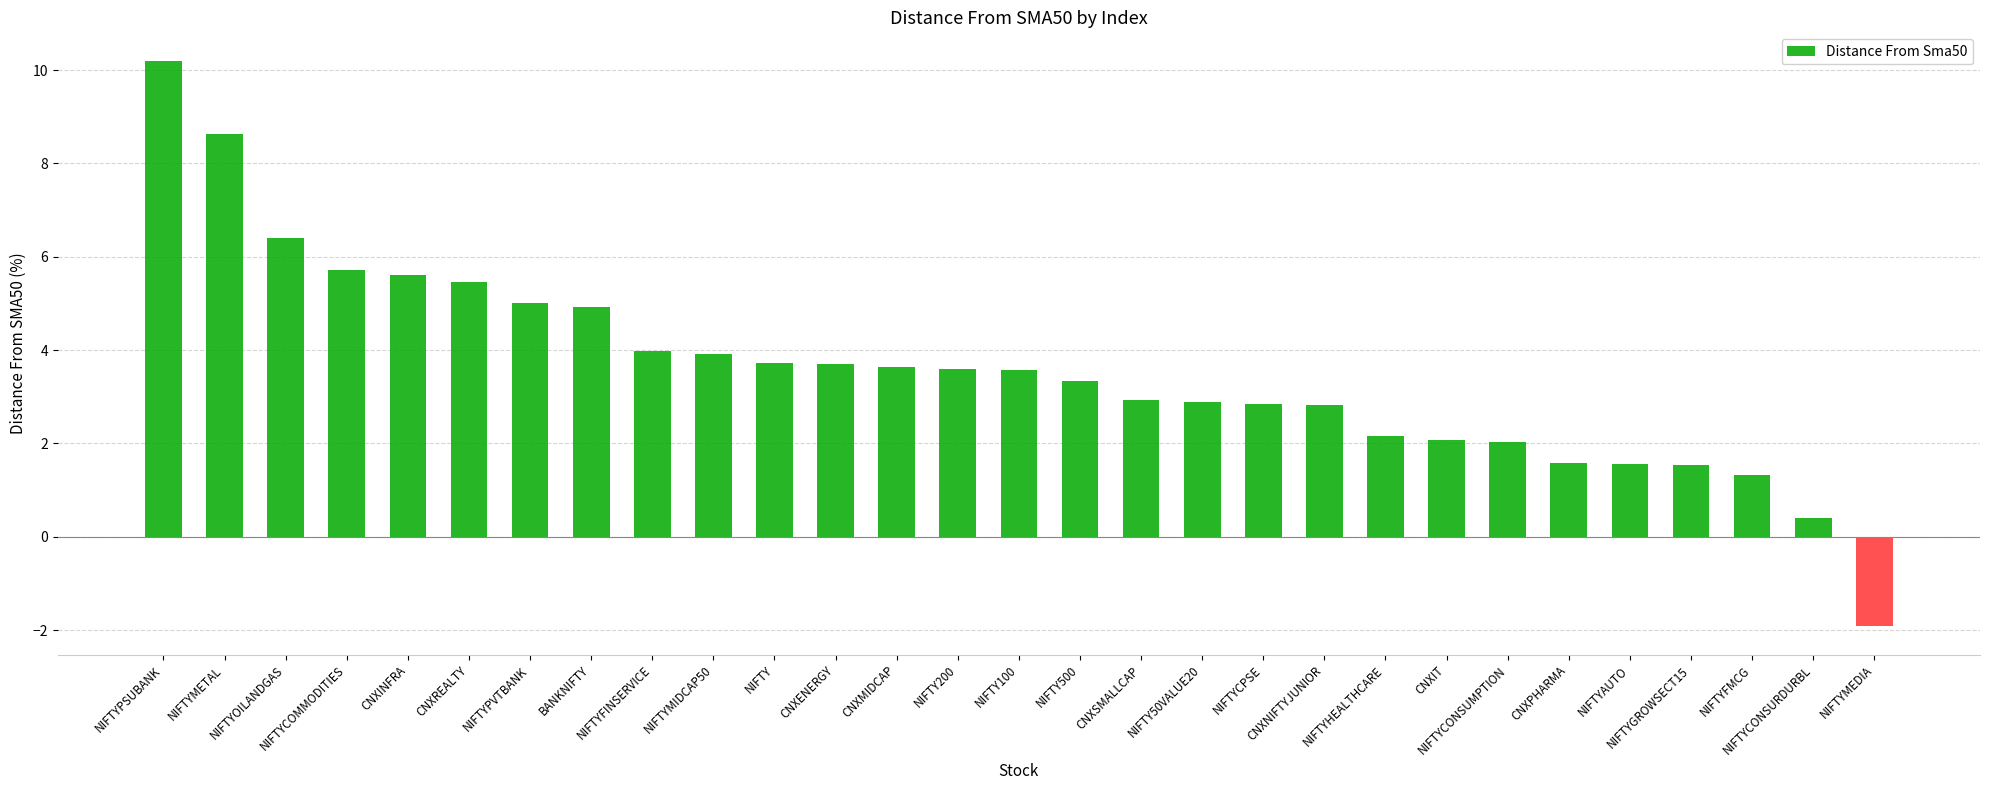

What is the label of the 29th bar from the left?

NIFTYMEDIA